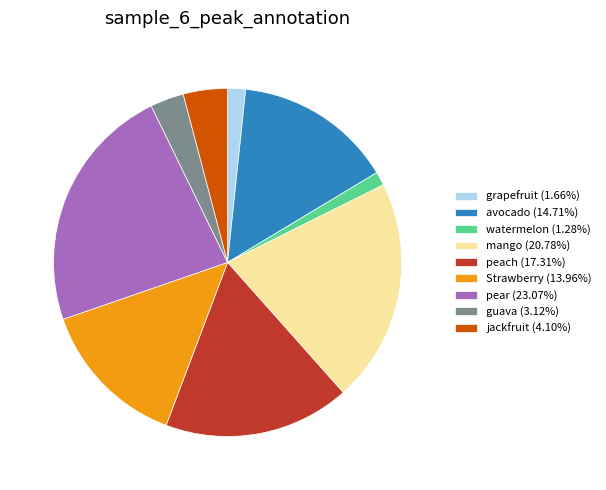

True or false: watermelon accounts for 11% of the total.

False